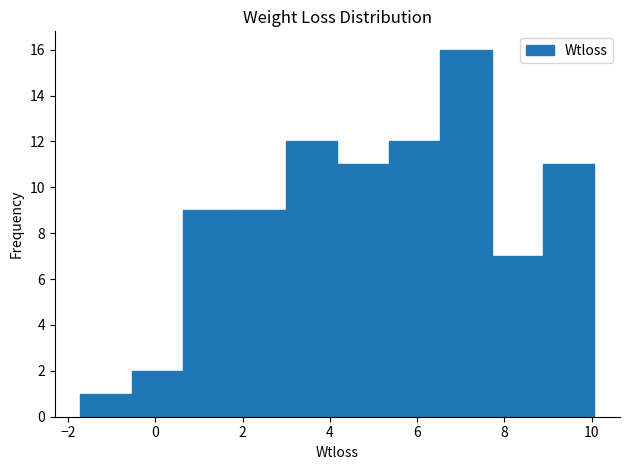

What is the height of the bar covering 0.6 to 1.8 on the x-axis? Neither the bar edges nor the heights are printed on the chart, so give them approximately, as read against the axes.

9